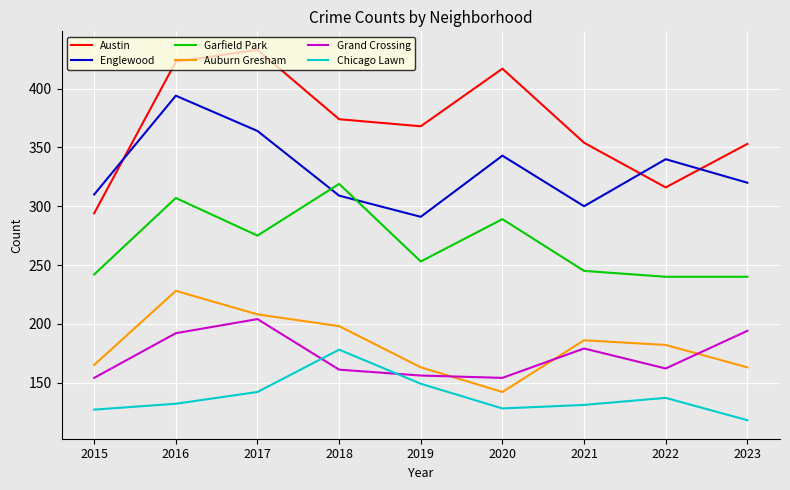

Rank the series at 2015 from highest to lowest value.

Englewood, Austin, Garfield Park, Auburn Gresham, Grand Crossing, Chicago Lawn